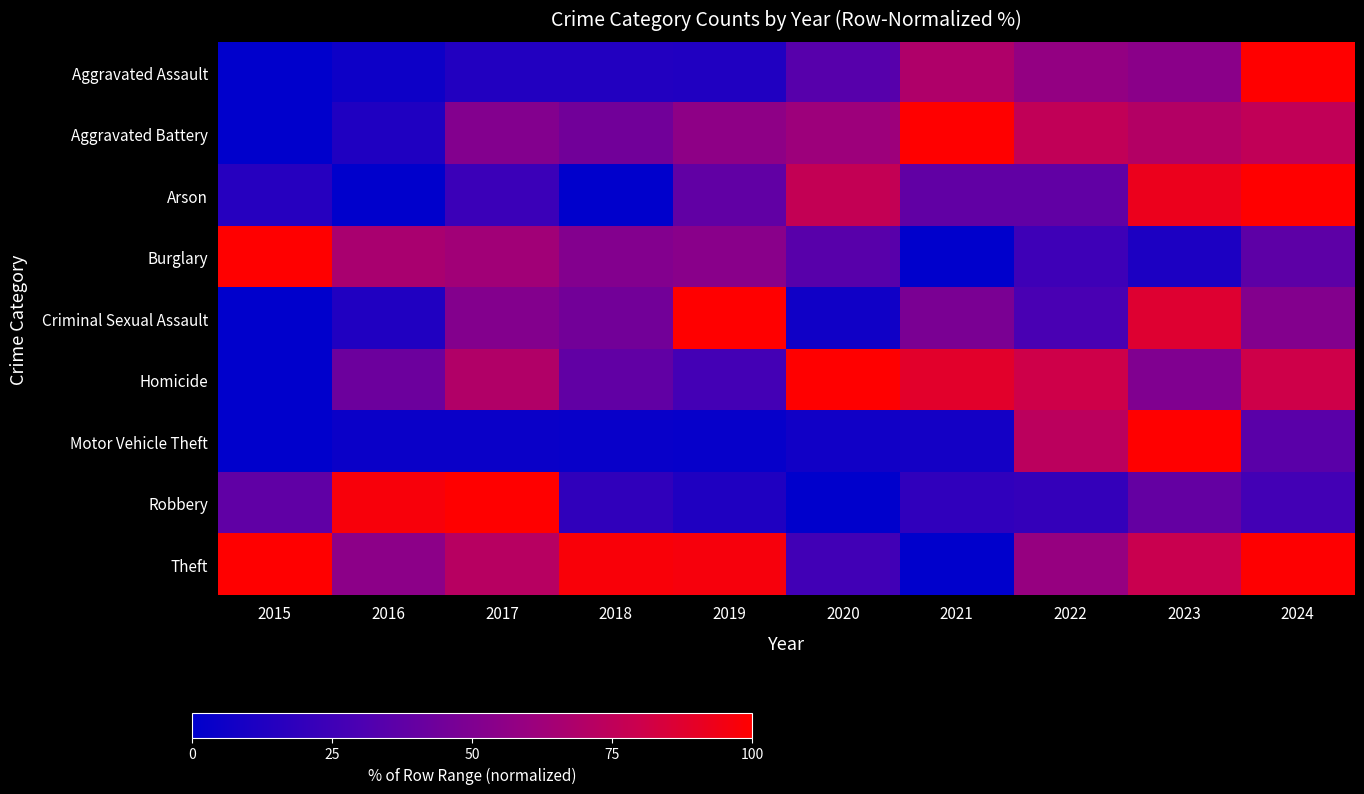

Reading left to right, list all the values displayed in this chart.

Aggravated Assault: 2015=0.0	2016=5.2	2017=13.5	2018=13.5	2019=12.6	2020=34.3	2021=68.7	2022=57.8	2023=53.9	2024=100.0
Aggravated Battery: 2015=0.0	2016=12.3	2017=51.5	2018=44.8	2019=55.8	2020=61.3	2021=100.0	2022=75.5	2023=70.6	2024=75.5
Arson: 2015=15.4	2016=0.0	2017=23.1	2018=0.0	2019=38.5	2020=76.9	2021=38.5	2022=38.5	2023=92.3	2024=100.0
Burglary: 2015=100.0	2016=66.0	2017=63.1	2018=51.4	2019=53.7	2020=34.4	2021=0.0	2022=24.7	2023=11.5	2024=37.1
Criminal Sexual Assault: 2015=0.0	2016=12.9	2017=51.6	2018=45.2	2019=100.0	2020=6.5	2021=48.4	2022=29.0	2023=87.1	2024=51.6
Homicide: 2015=0.0	2016=42.3	2017=69.2	2018=38.5	2019=26.9	2020=100.0	2021=88.5	2022=80.8	2023=50.0	2024=80.8
Motor Vehicle Theft: 2015=0.0	2016=3.9	2017=4.7	2018=3.3	2019=2.6	2020=6.7	2021=8.1	2022=73.4	2023=100.0	2024=35.6
Robbery: 2015=37.6	2016=97.0	2017=100.0	2018=19.3	2019=12.2	2020=0.0	2021=18.8	2022=20.8	2023=39.1	2024=26.4
Theft: 2015=100.0	2016=54.8	2017=71.6	2018=97.3	2019=96.8	2020=25.6	2021=0.0	2022=59.0	2023=78.8	2024=99.4